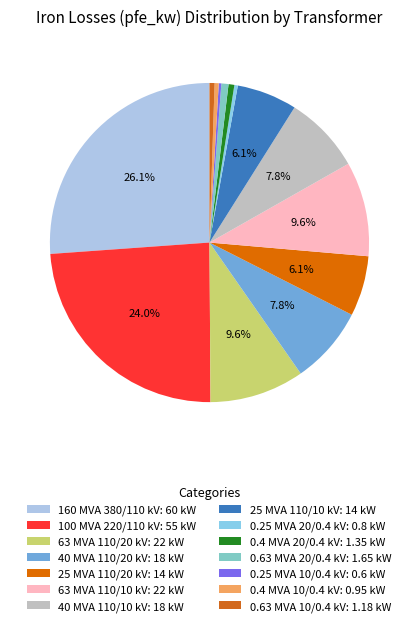

The 0.25 MVA 10/0.4 kV slice represents 0% of the pie. True or false?

True